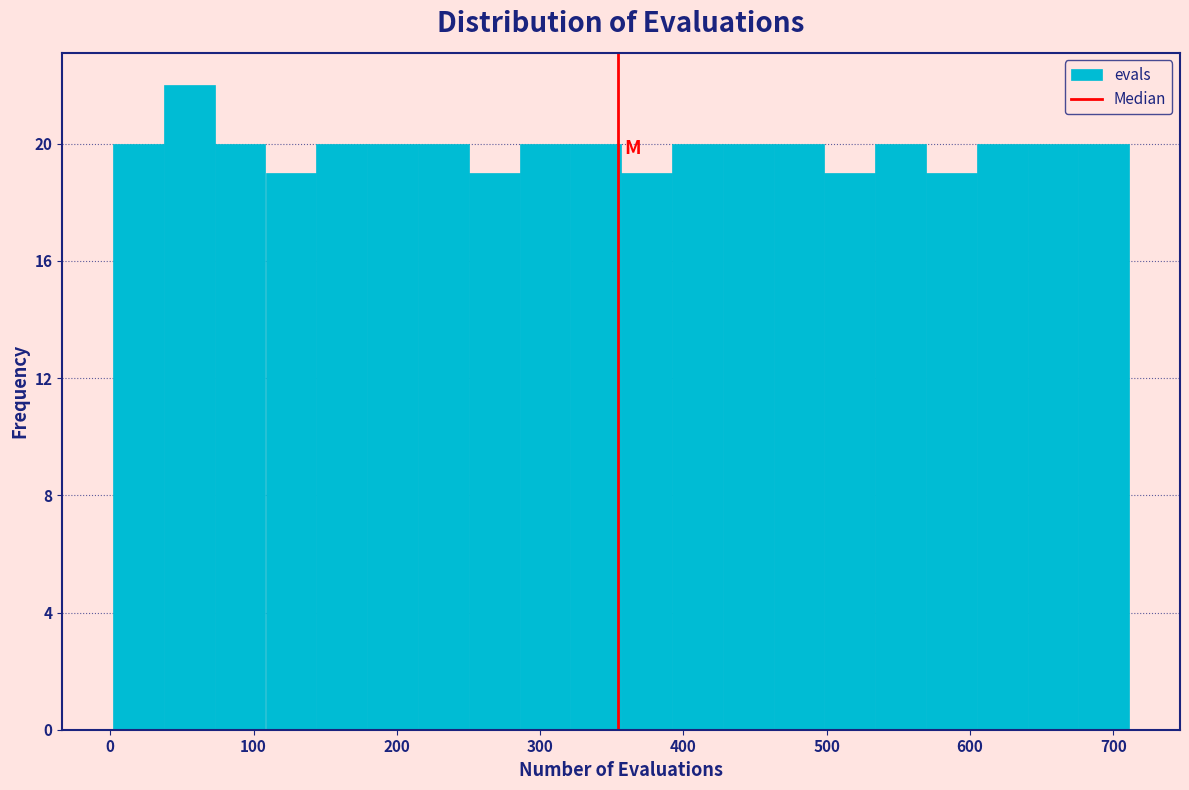

Read against the x-axis, roughly where is the centre of the tallest bar?

60